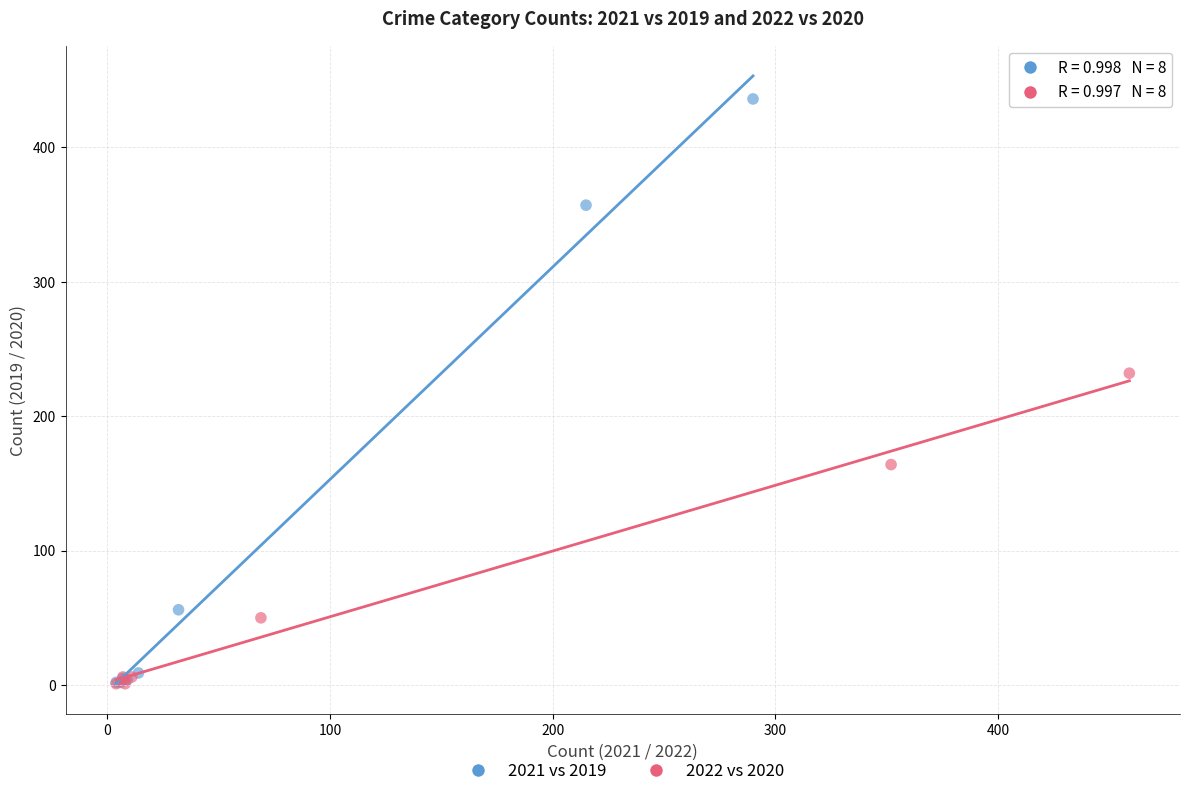

Which series reaches the maximum Y coordinate?

2021 vs 2019